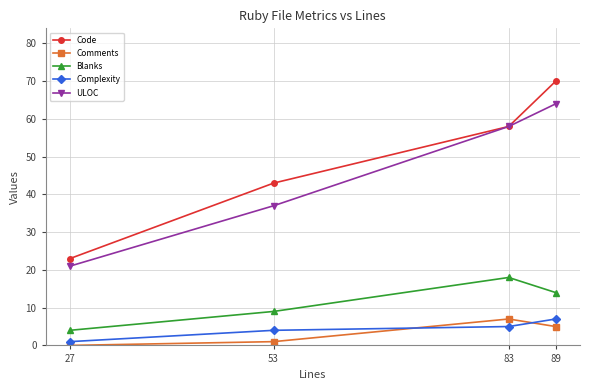

Which category has the highest value across all series?

89